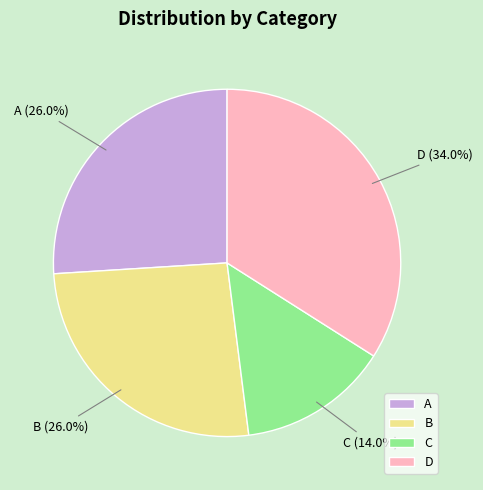

Do B and A together represent more than half of the pie?

Yes